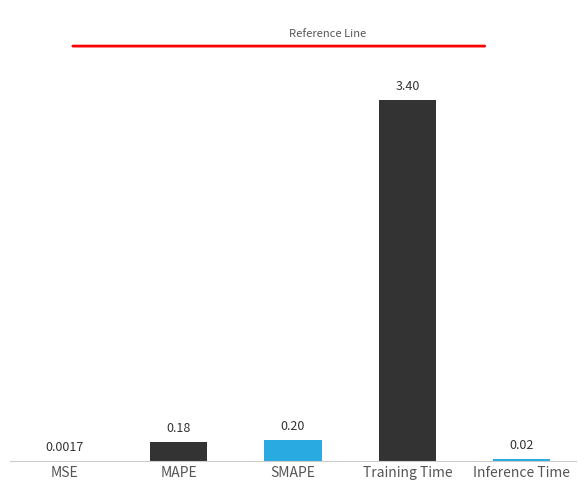

What is the change in value from MSE to MAPE?

+0.2